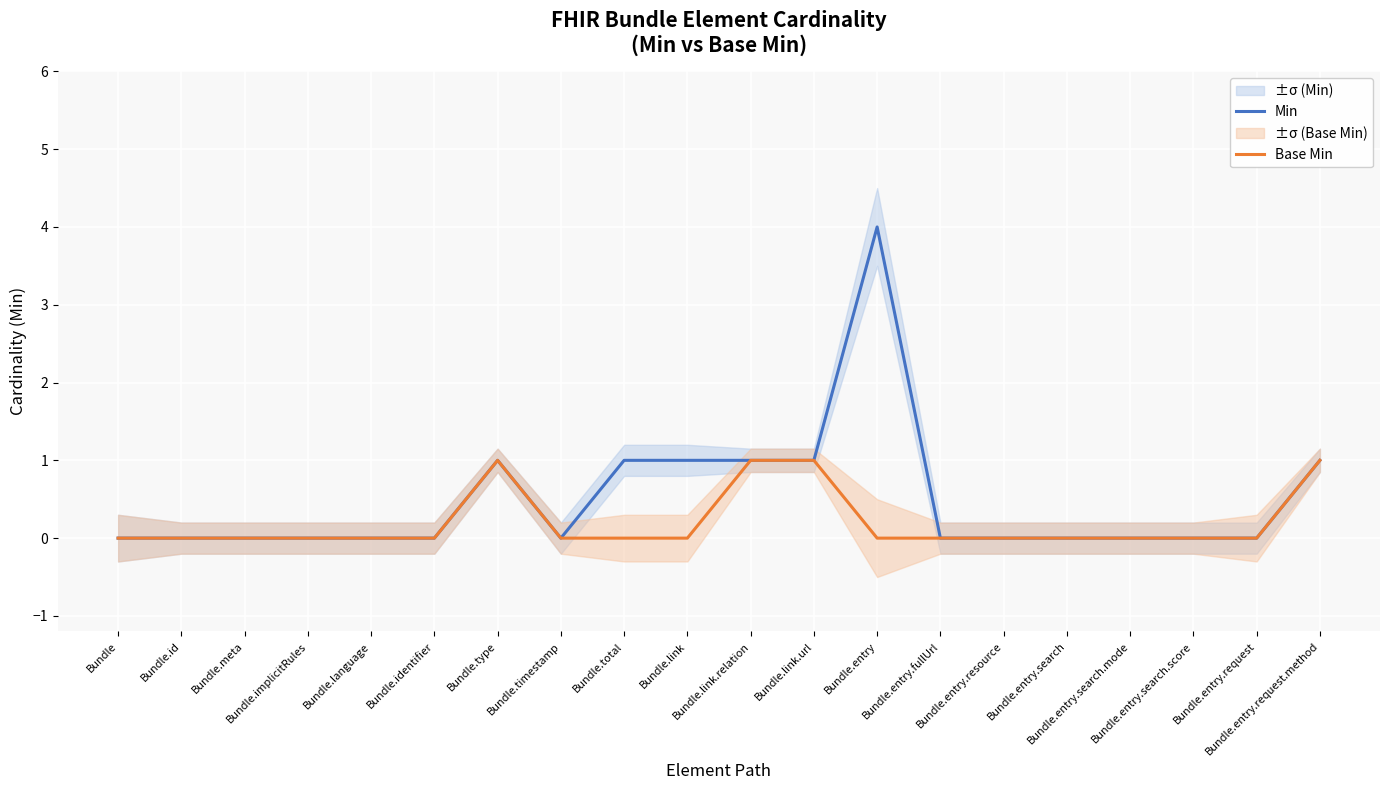

What is the label of the 20th point from the right?

Bundle